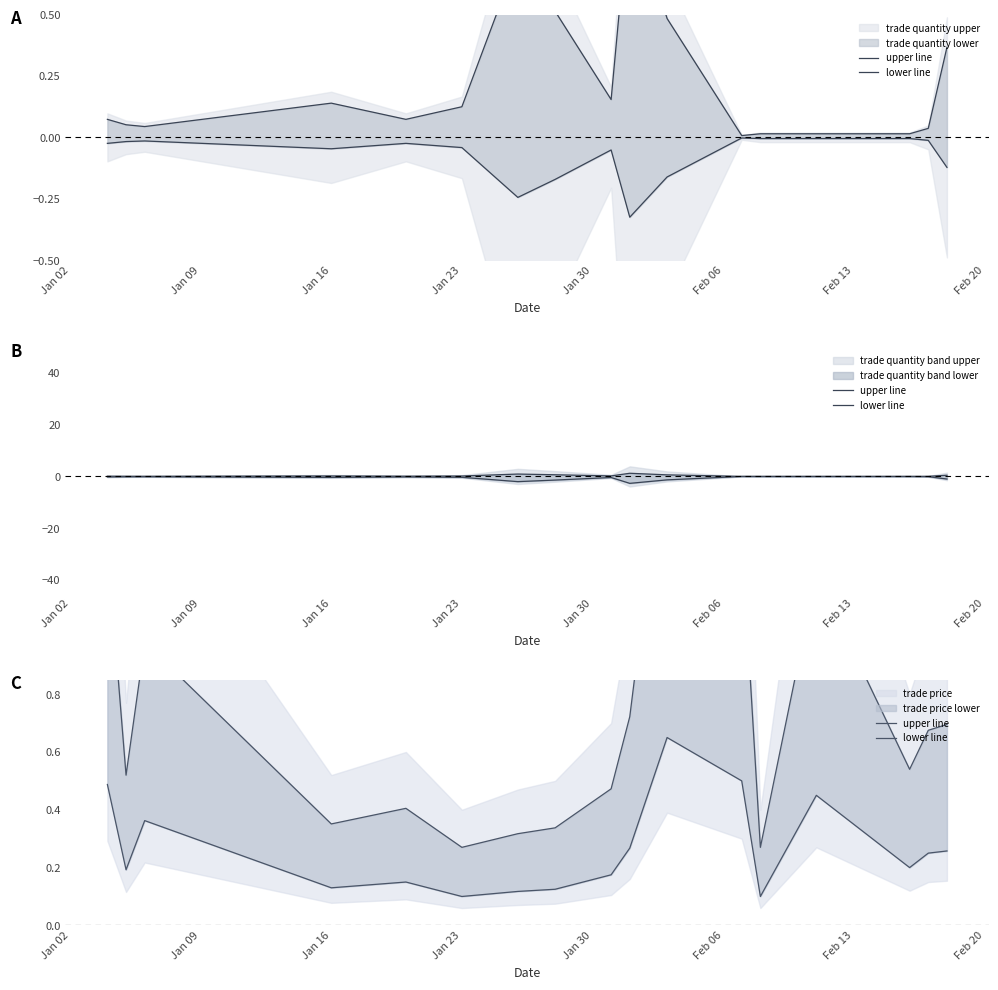

How many categories are shown in the chart?

17